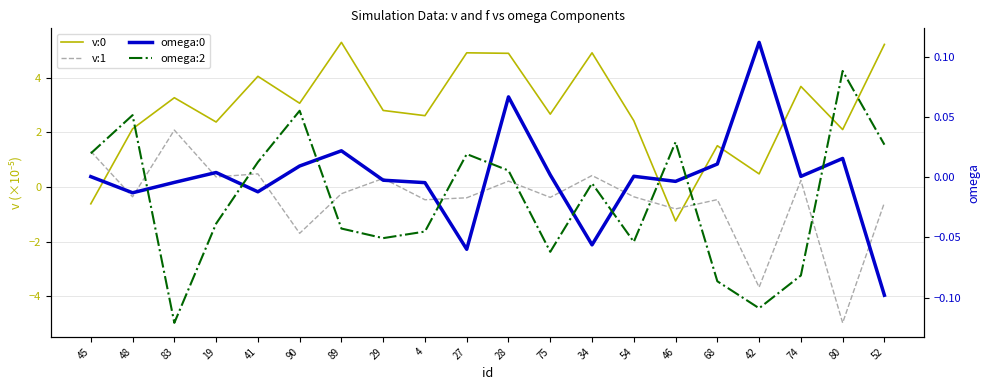

At which category is the sum across all series the highest?

34